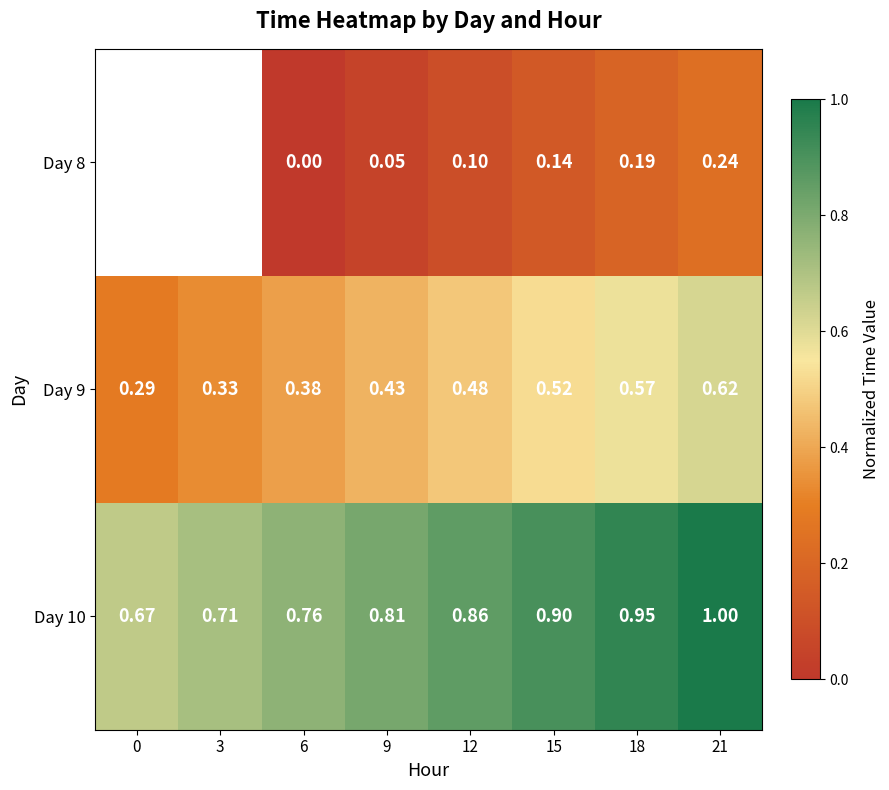

Between 15 and 21, which is larger?

21